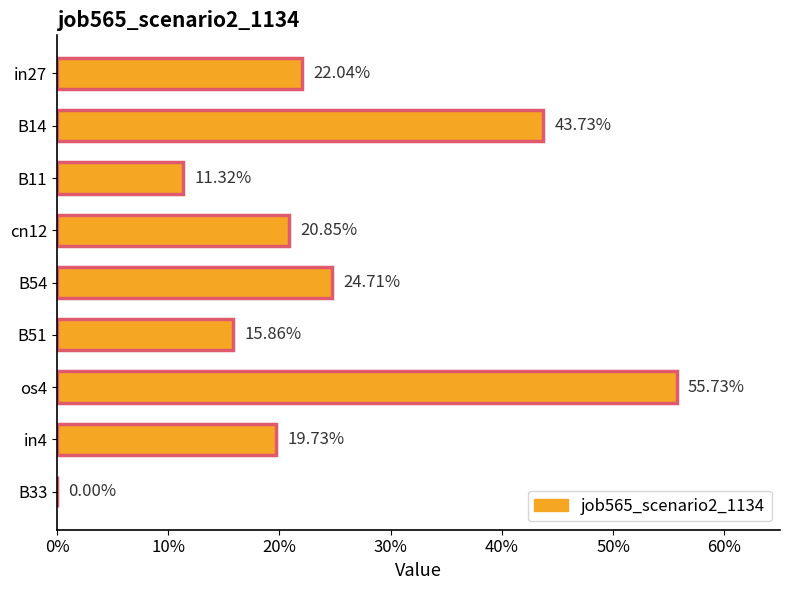

Are the bars horizontal?

Yes